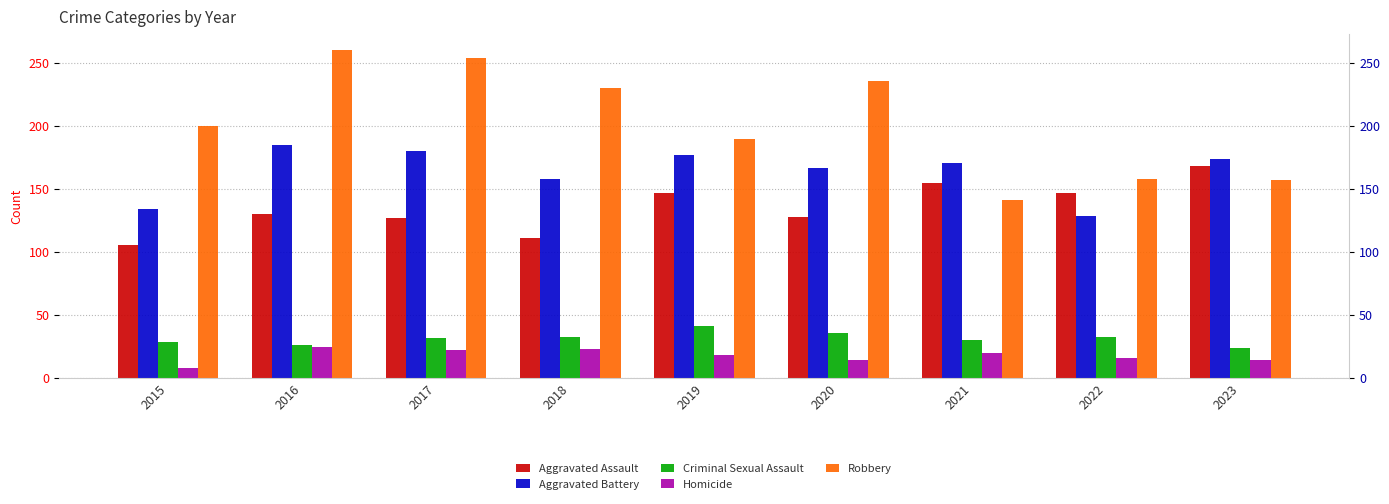

The value of Robbery at 2019 is 190. True or false?

True